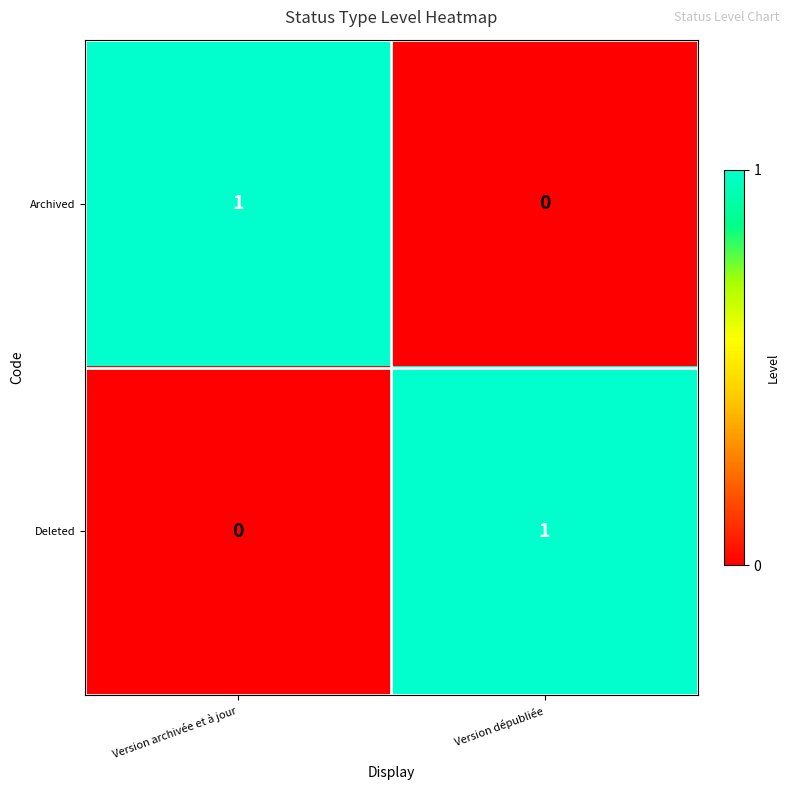

What is the greatest value displayed?

1